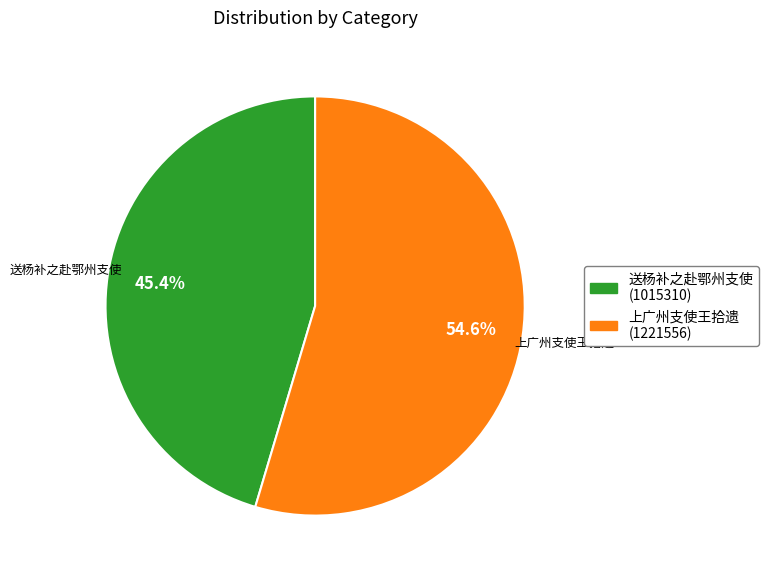

Approximately how many times larger is the value at 上广州支使王拾遗 compared to 送杨补之赴鄂州支使?

1.2